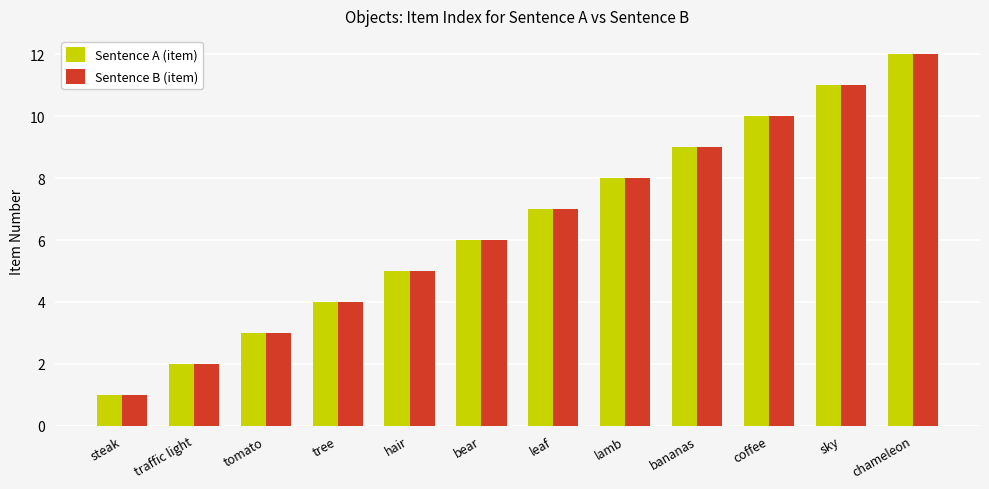

Rank the categories by Sentence A (item) value from highest to lowest.

chameleon, sky, coffee, bananas, lamb, leaf, bear, hair, tree, tomato, traffic light, steak